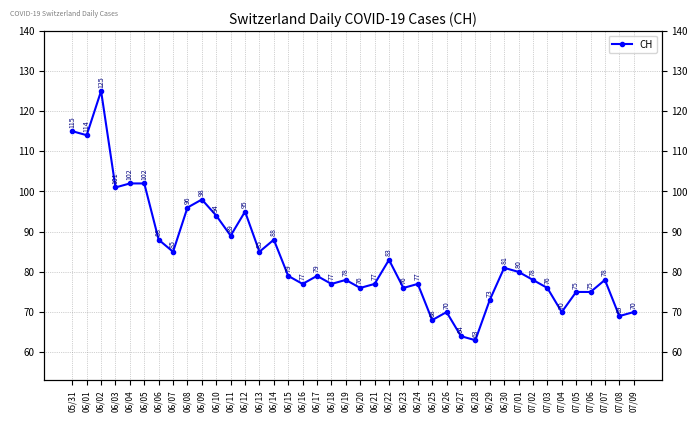

List the labels in order of value, smallest first.

06/28, 06/27, 06/25, 07/08, 06/26, 07/04, 07/09, 06/29, 07/05, 07/06, 06/20, 06/23, 07/03, 06/16, 06/18, 06/21, 06/24, 06/19, 07/02, 07/07, 06/15, 06/17, 07/01, 06/30, 06/22, 06/07, 06/13, 06/06, 06/14, 06/11, 06/10, 06/12, 06/08, 06/09, 06/03, 06/04, 06/05, 06/01, 05/31, 06/02